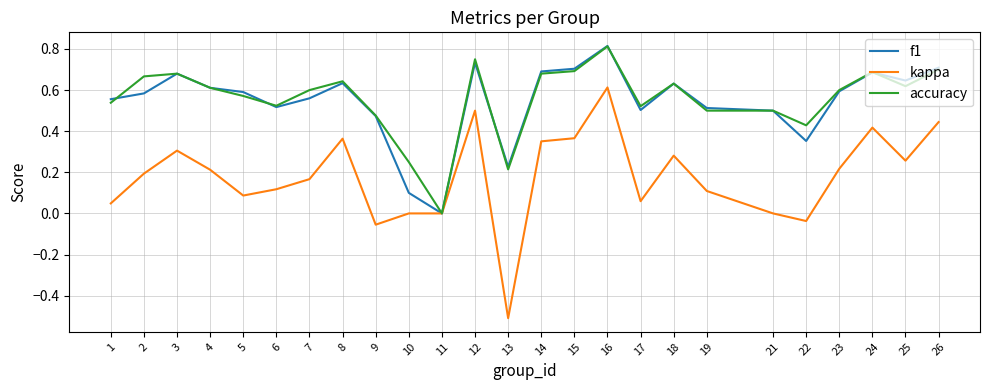

True or false: f1 has more than 2 points higher than both neighbors.

True